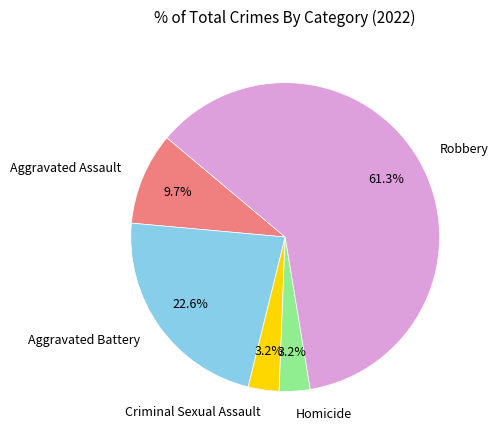

Which category has the biggest portion of the pie?

Robbery